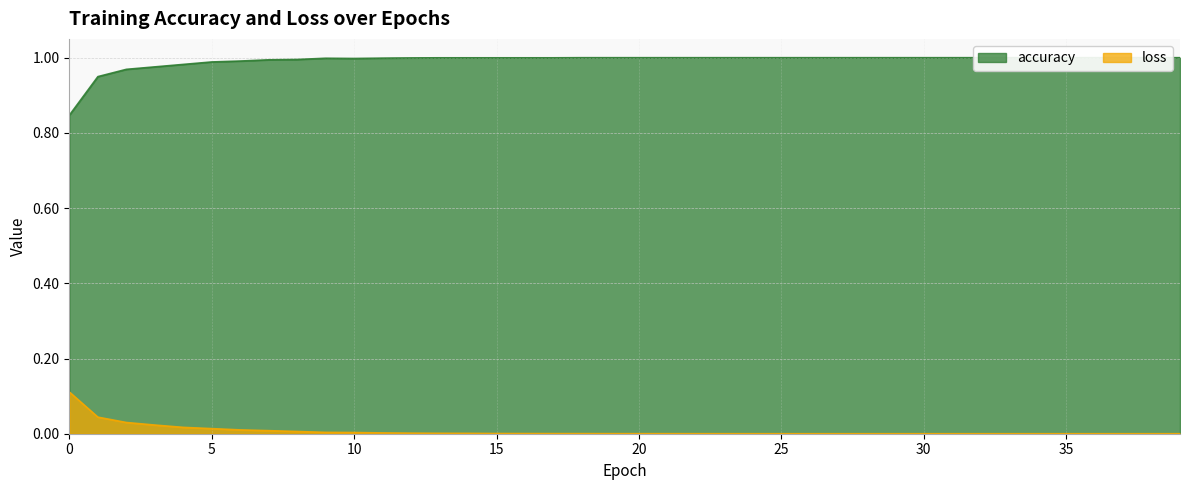

Where is the first local maximum for accuracy?

9